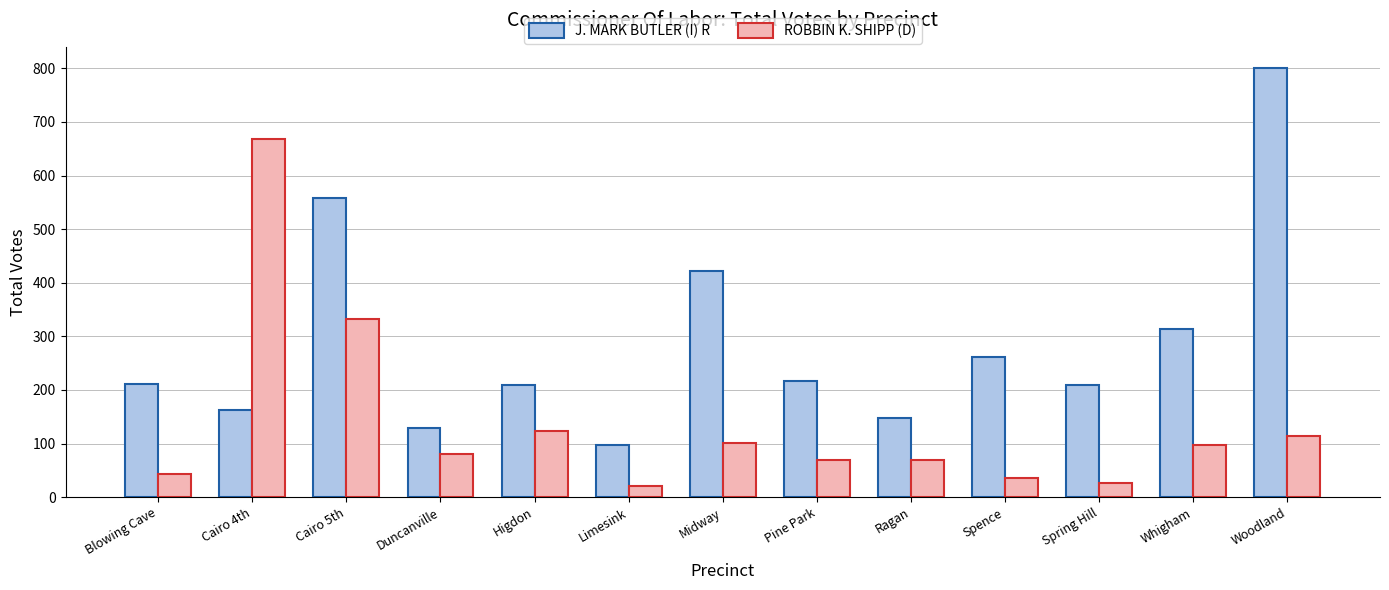

What is the sum of all J. MARK BUTLER (I) R values?

3739